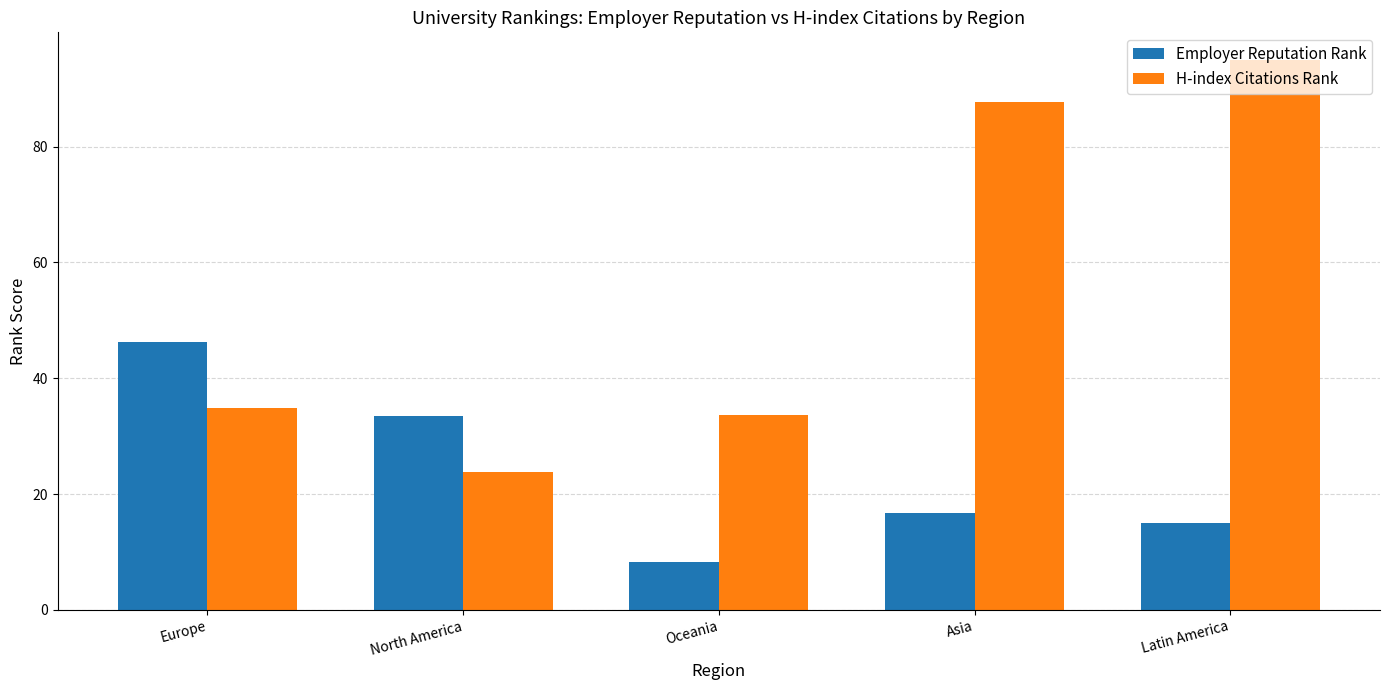

At which label does Employer Reputation Rank first exceed 16?

Europe